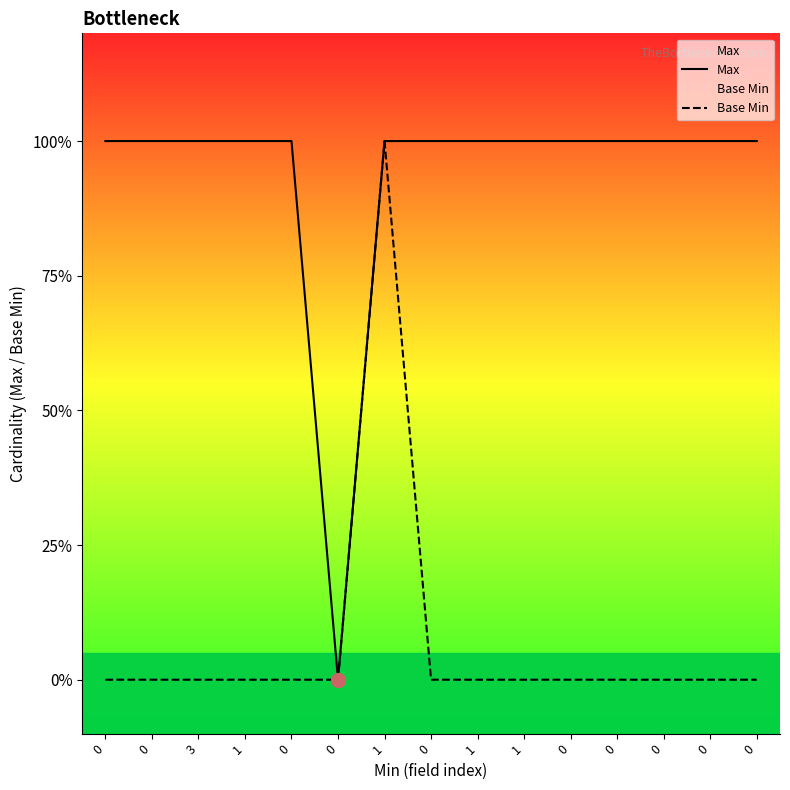

What is the difference between the maximum and minimum values in the Max series?

1